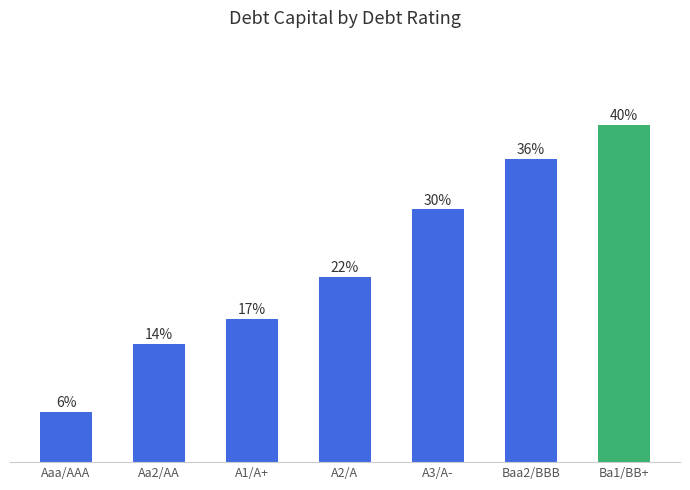

What is the label of the 5th bar from the left?

A3/A-